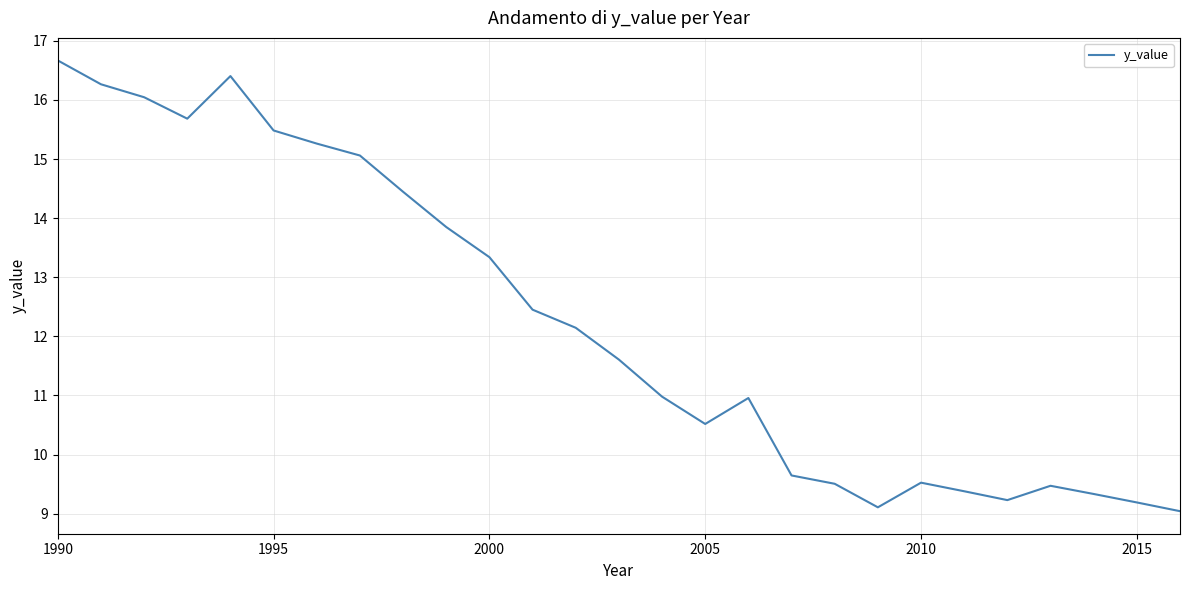

What is the greatest value displayed?

16.7